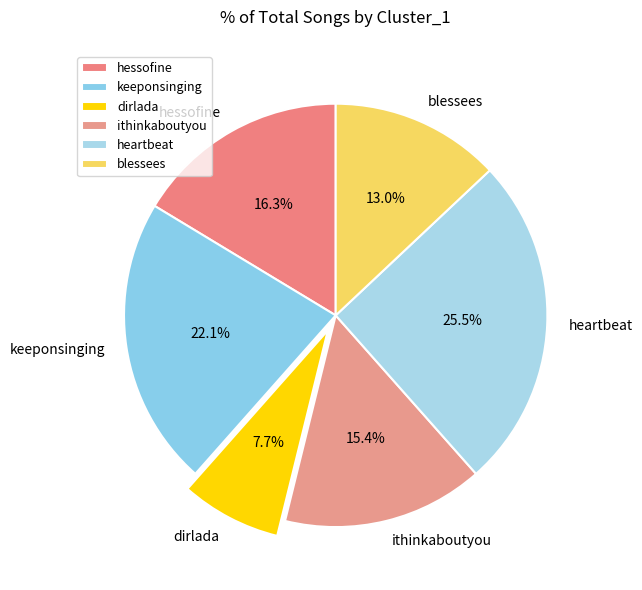

How much of the chart is everything except hessofine?

83.7%